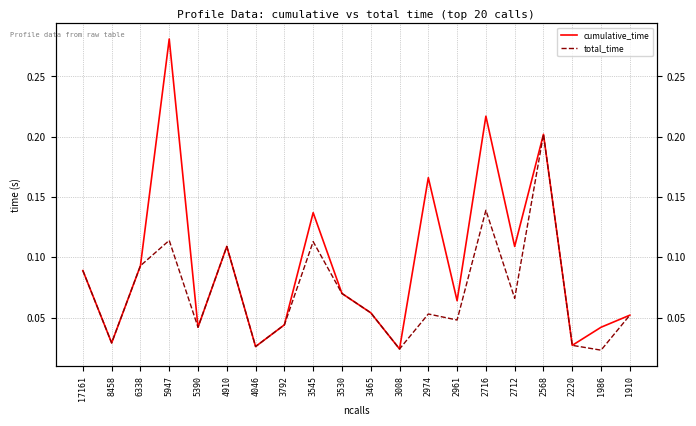

What is the highest value of the total_time series?

0.2